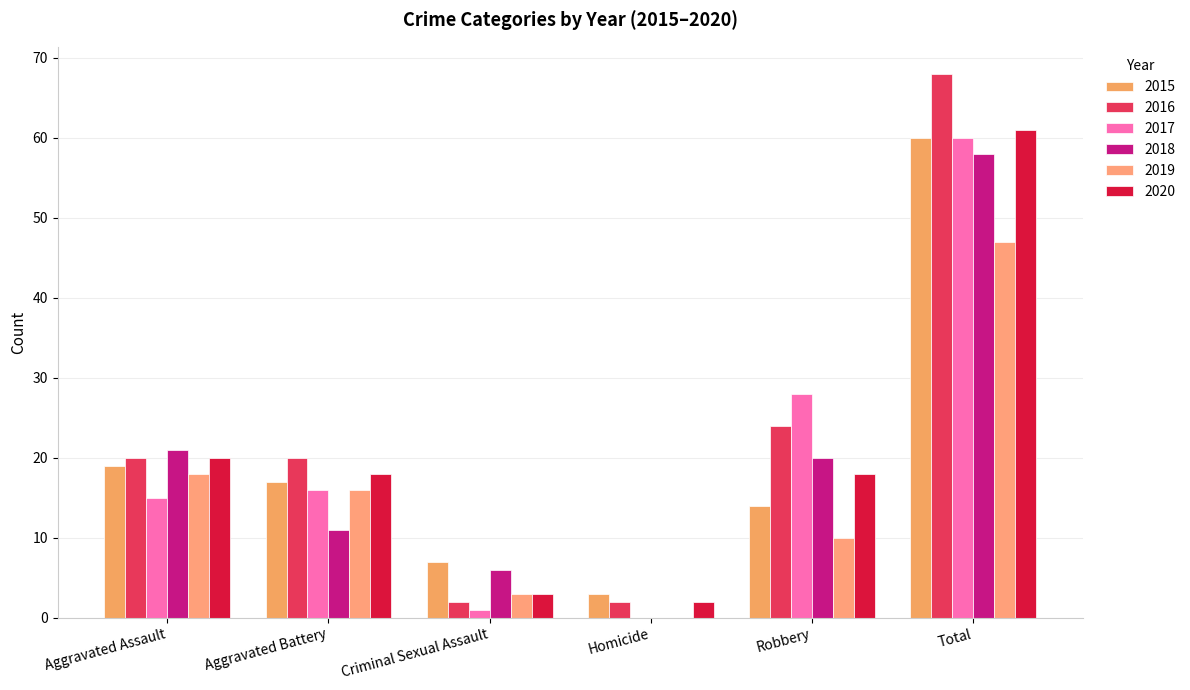

How many categories are shown in the chart?

6